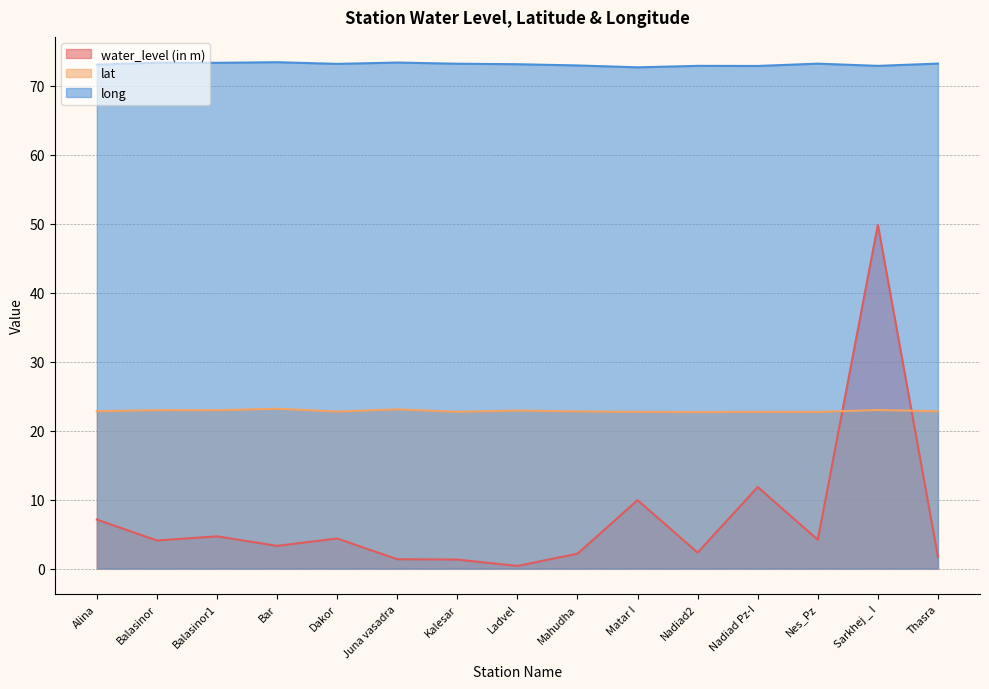

What is the average value of the water_level (in m) series?

7.2